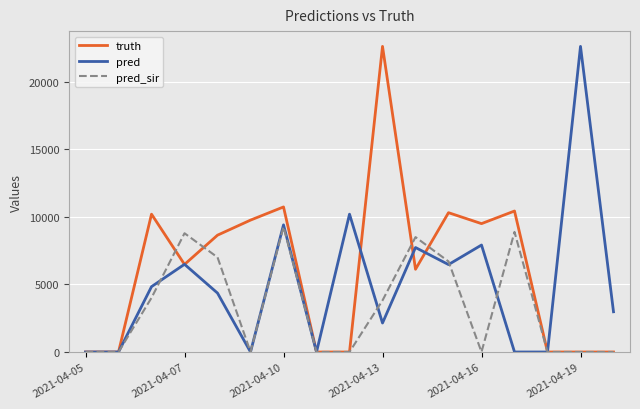

What is the maximum value shown in the chart?

22596